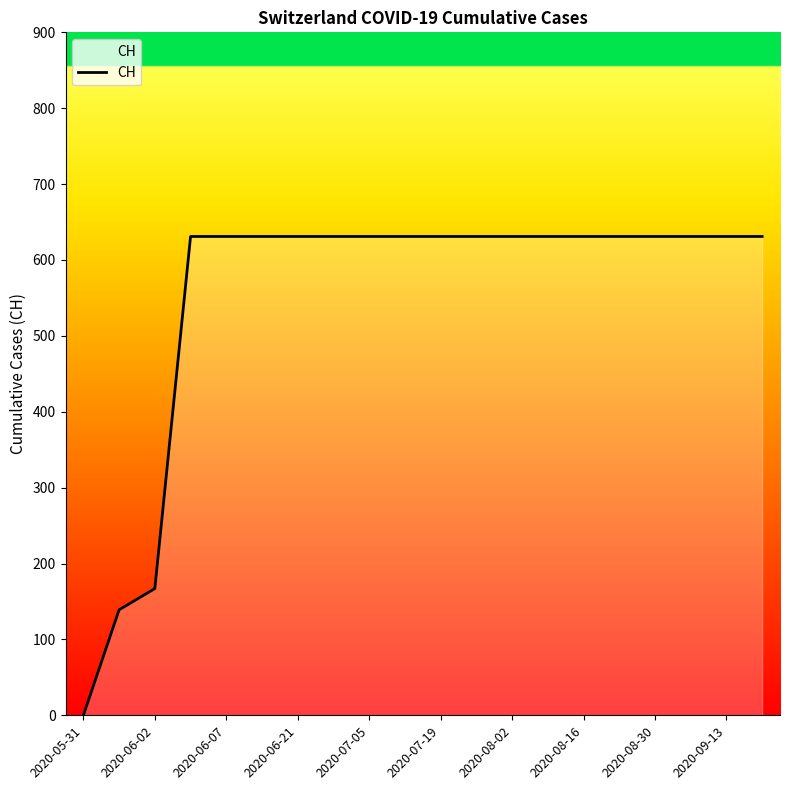

What is the maximum value shown in the chart?

631